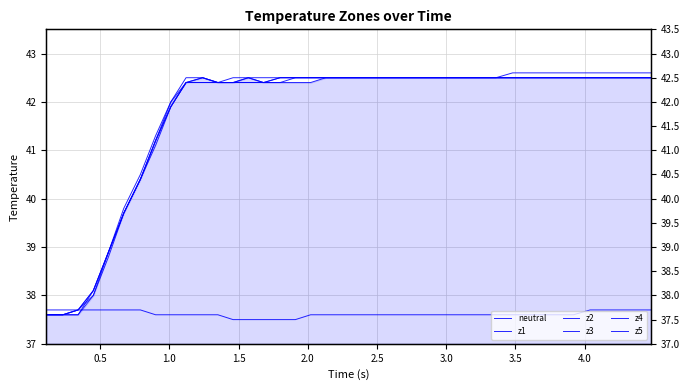

Reading left to right, list all the values displayed in this chart.

neutral: 37.7	37.7	37.7	37.7	37.7	37.7	37.7	37.6	37.6	37.6	37.6	37.6	37.5	37.5	37.5	37.5	37.5	37.6	37.6	37.6	37.6	37.6	37.6	37.6	37.6	37.6	37.6	37.6	37.6	37.6	37.6	37.6	37.6	37.6	37.6	37.7	37.7	37.7	37.7	37.7
z1: 37.6	37.6	37.6	38.0	38.9	39.7	40.4	41.2	42.0	42.4	42.5	42.4	42.4	42.5	42.4	42.4	42.4	42.4	42.5	42.5	42.5	42.5	42.5	42.5	42.5	42.5	42.5	42.5	42.5	42.5	42.5	42.5	42.5	42.5	42.5	42.5	42.5	42.5	42.5	42.5
z2: 37.6	37.6	37.7	38.0	38.8	39.7	40.4	41.1	41.9	42.4	42.4	42.4	42.4	42.4	42.4	42.4	42.5	42.5	42.5	42.5	42.5	42.5	42.5	42.5	42.5	42.5	42.5	42.5	42.5	42.5	42.5	42.5	42.5	42.5	42.5	42.5	42.5	42.5	42.5	42.5
z3: 37.6	37.6	37.7	38.1	38.9	39.7	40.4	41.2	41.9	42.4	42.4	42.4	42.4	42.4	42.4	42.5	42.5	42.5	42.5	42.5	42.5	42.5	42.5	42.5	42.5	42.5	42.5	42.5	42.5	42.5	42.5	42.5	42.5	42.5	42.5	42.5	42.5	42.5	42.5	42.5
z4: 37.6	37.6	37.7	38.1	38.9	39.7	40.4	41.2	41.9	42.4	42.5	42.4	42.4	42.5	42.4	42.5	42.5	42.5	42.5	42.5	42.5	42.5	42.5	42.5	42.5	42.5	42.5	42.5	42.5	42.5	42.5	42.5	42.5	42.5	42.5	42.5	42.5	42.5	42.5	42.5
z5: 37.6	37.6	37.6	38.1	38.9	39.8	40.5	41.3	42.0	42.5	42.5	42.4	42.5	42.5	42.5	42.5	42.5	42.5	42.5	42.5	42.5	42.5	42.5	42.5	42.5	42.5	42.5	42.5	42.5	42.5	42.6	42.6	42.6	42.6	42.6	42.6	42.6	42.6	42.6	42.6